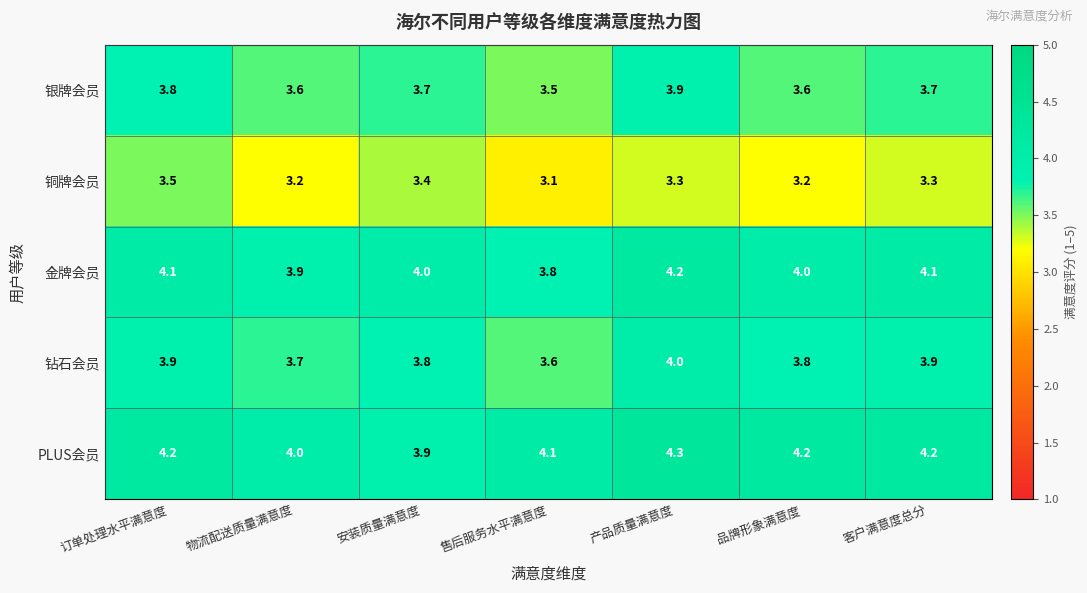

What is the difference between the 银牌会员 values at 产品质量满意度 and 品牌形象满意度?

0.3